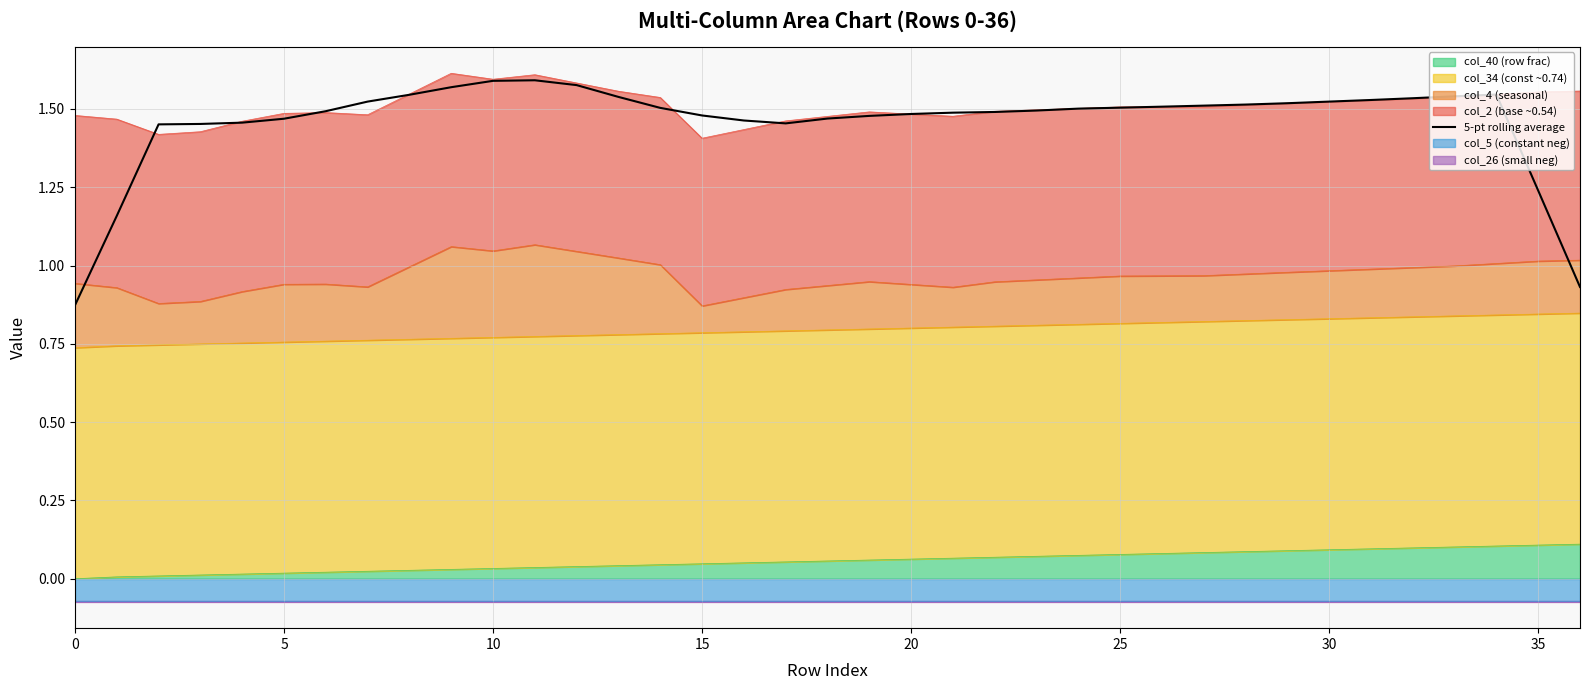

True or false: the data shows 2.4 at 15.

False